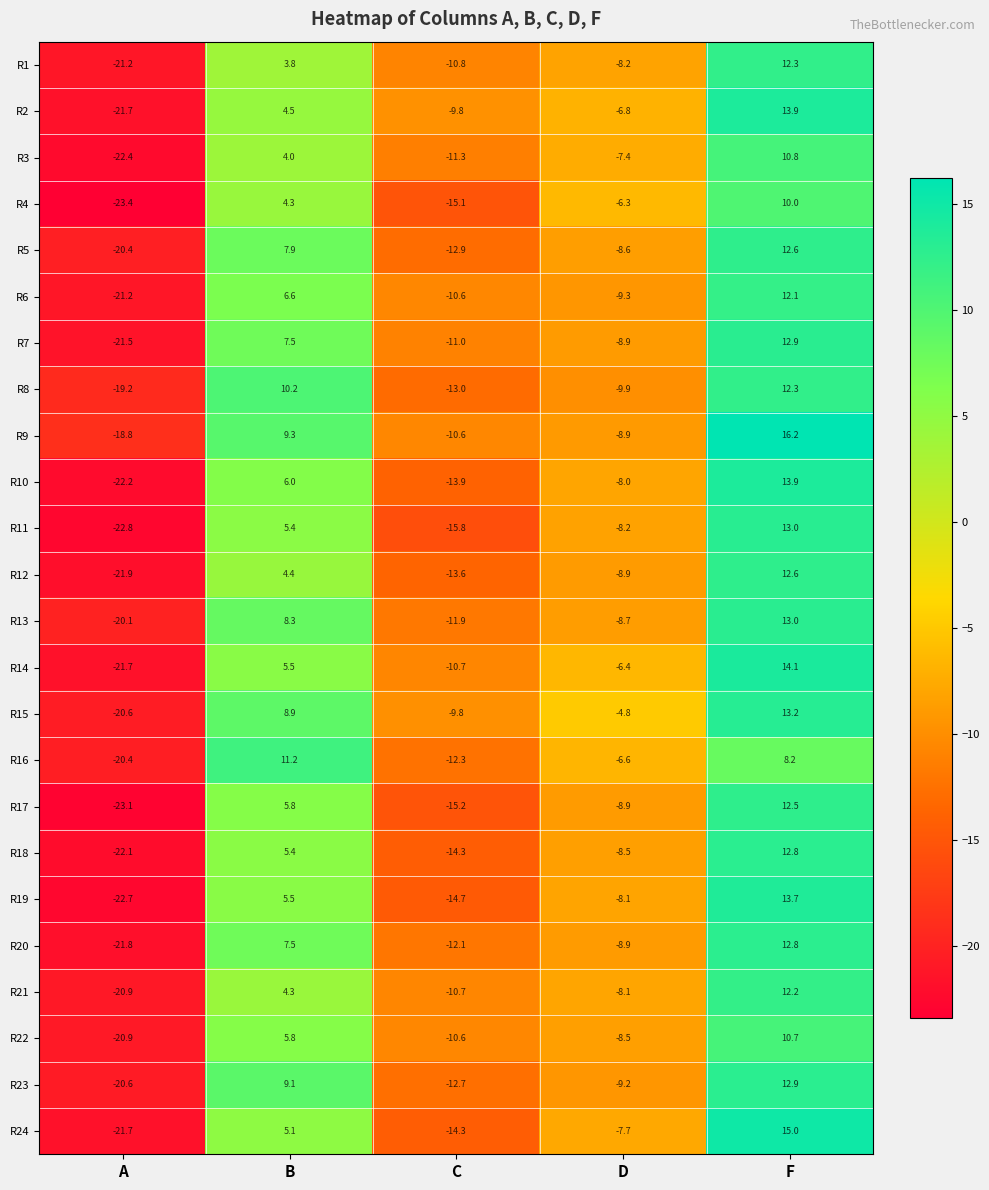

What value does the R18 series have at C?

-14.3